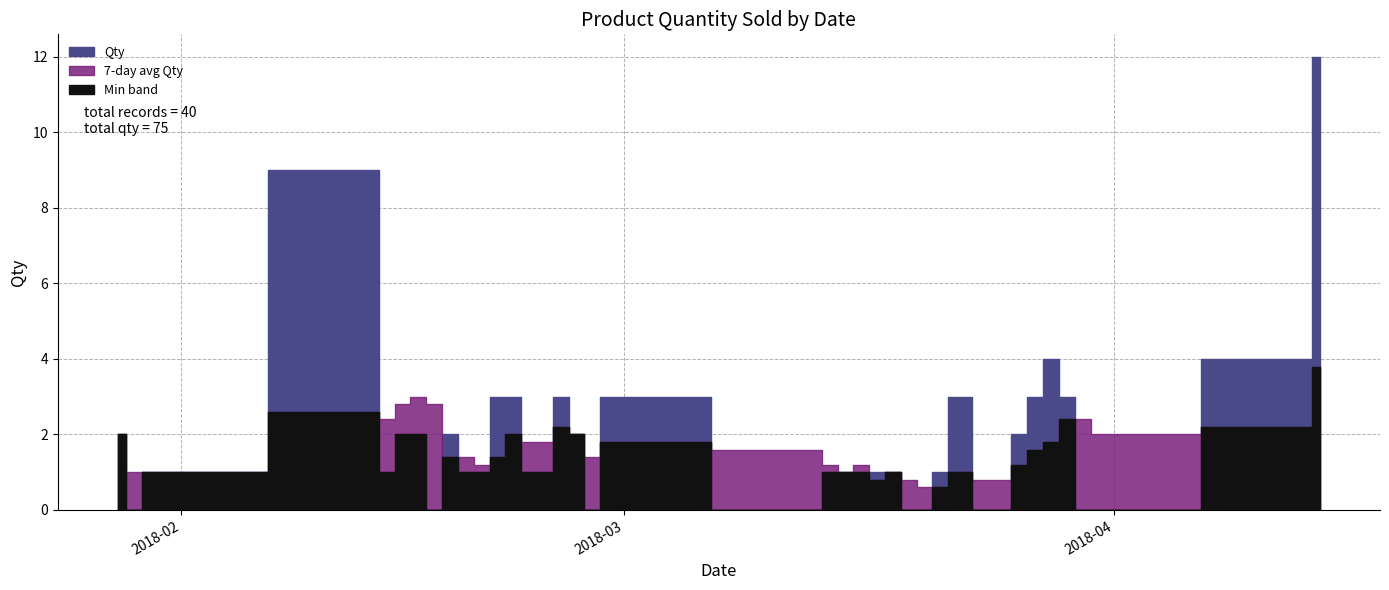

Does the chart have visible grid lines?

Yes